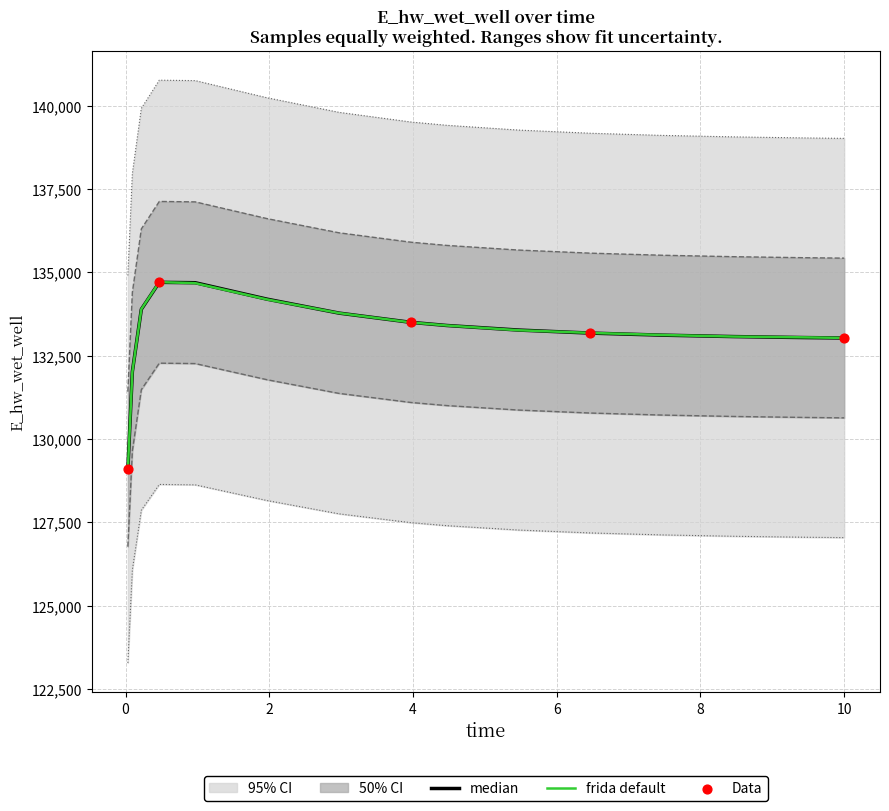

What is the ratio of the value at 9.46875 to the value at 4.46875?

1.0